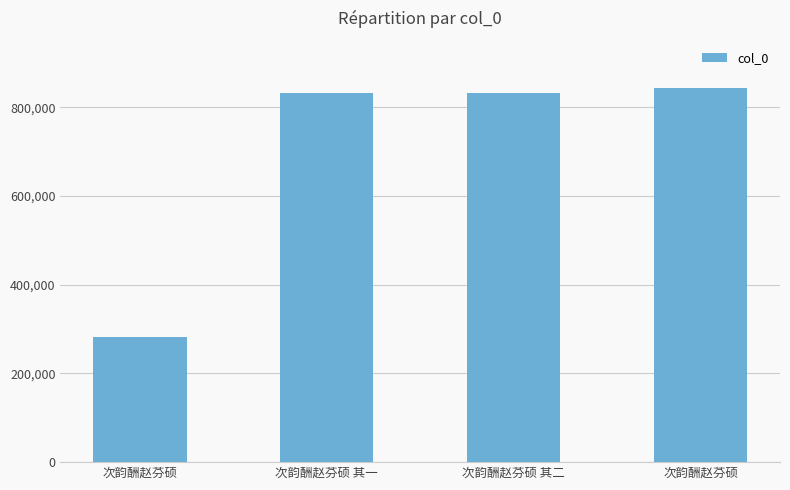

How many bars are there in total?

4